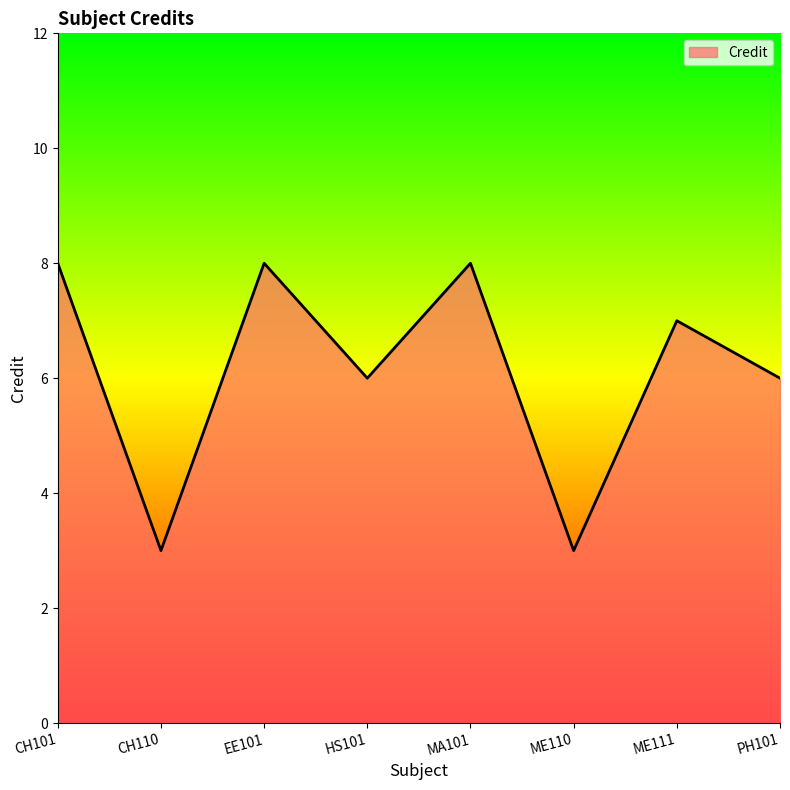

The chart shows a value of 10 at PH101. True or false?

False